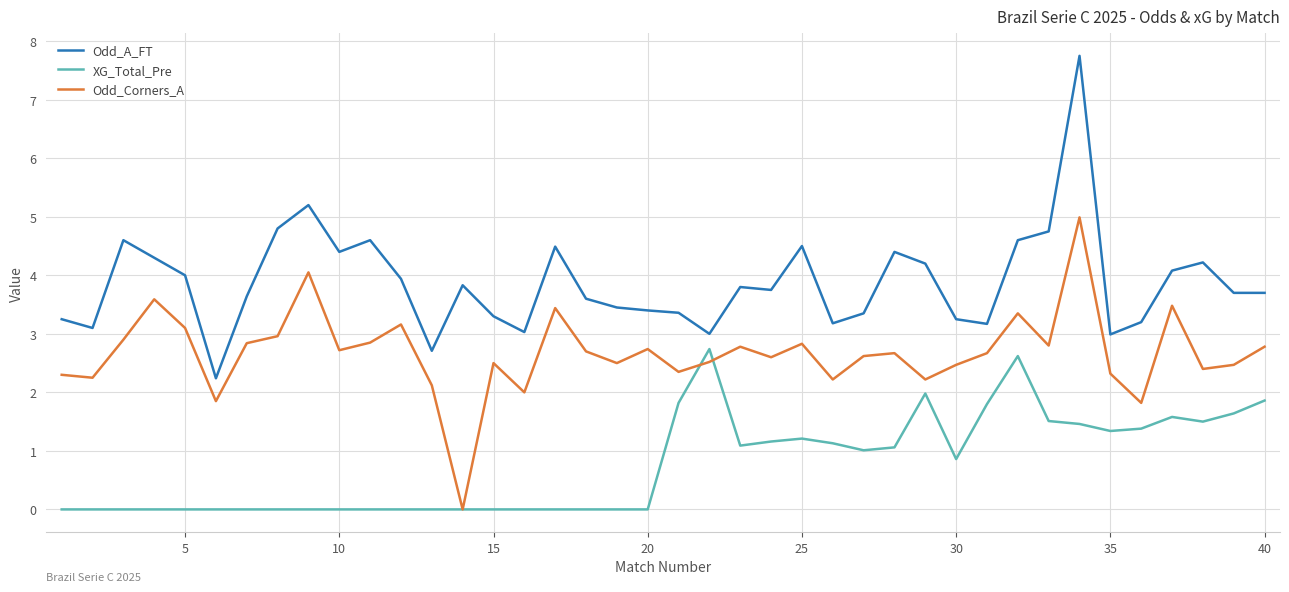

Which series has the largest total across all categories?

Odd_A_FT